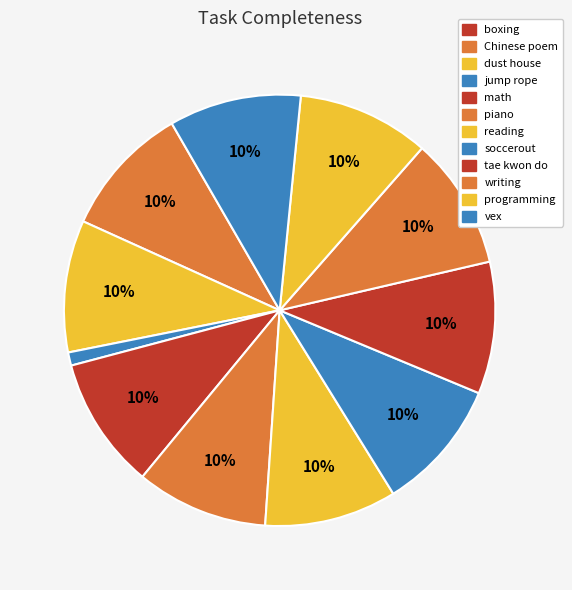

Which category has the biggest portion of the pie?

Chinese poem